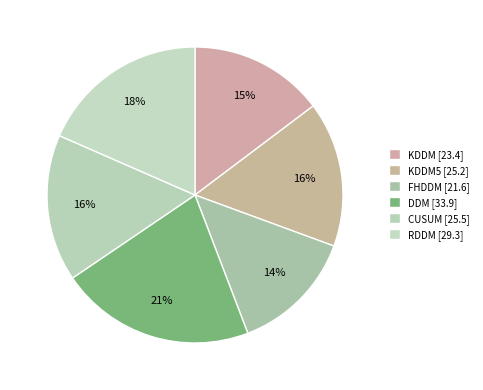

Does any single category account for the majority?

No